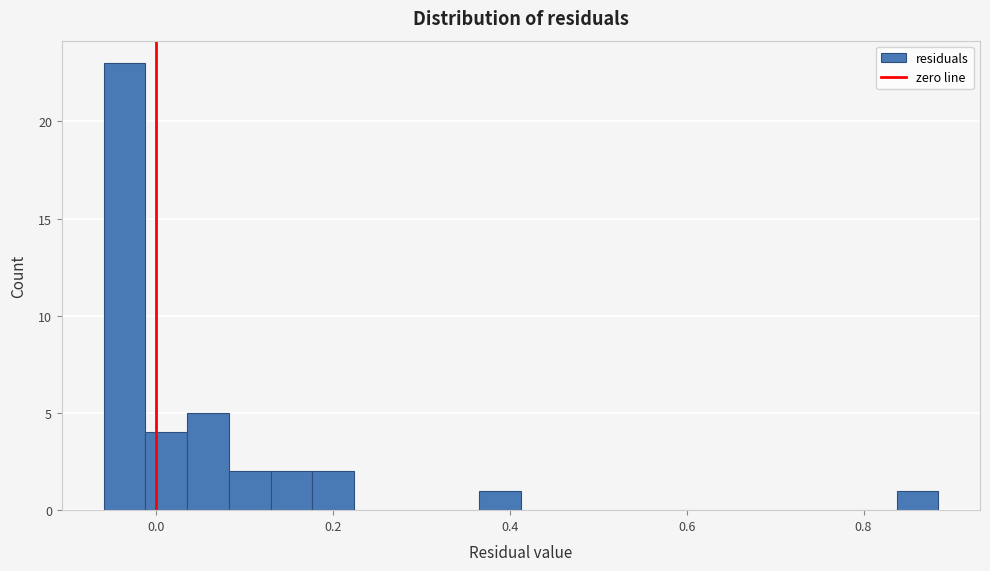

Around what value on the x-axis is the tallest bar? Give the approximate position of its centre, as read against the axis.

-0.04